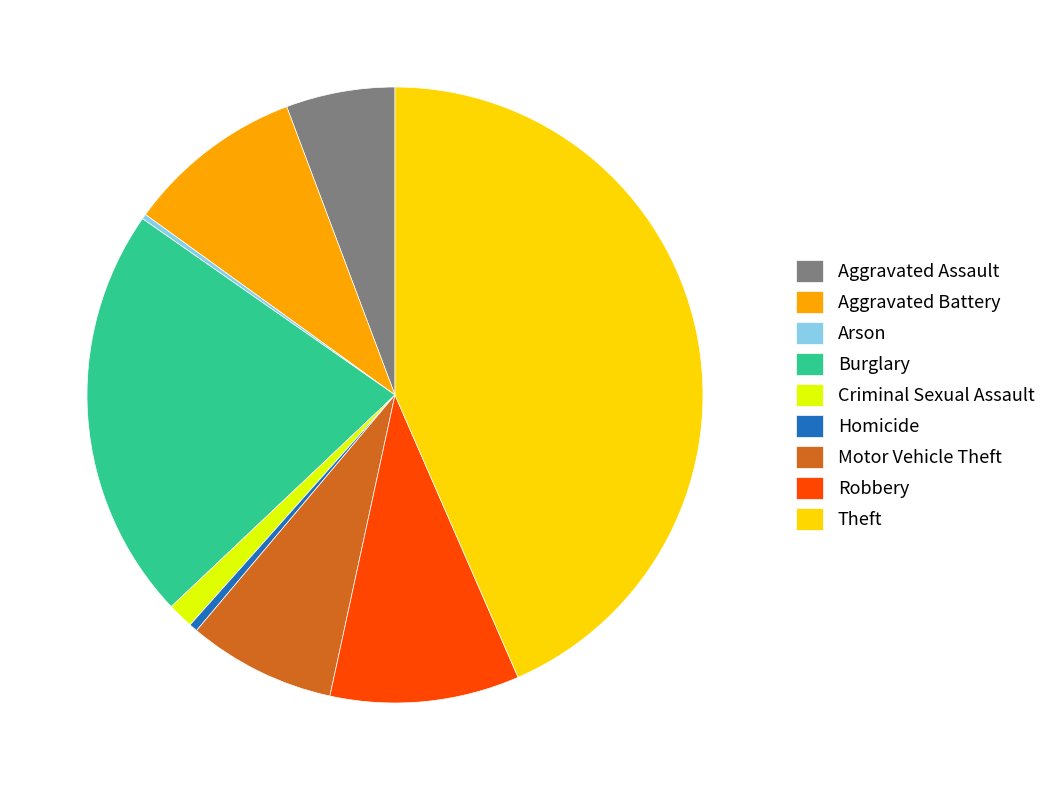

The Criminal Sexual Assault slice represents 11% of the pie. True or false?

False